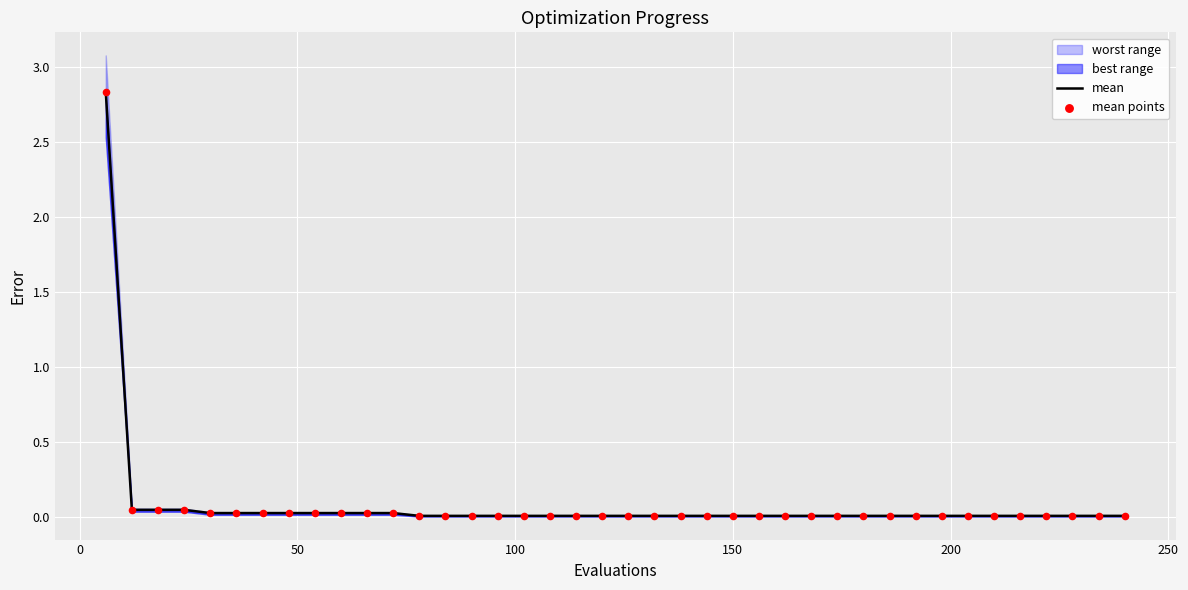

Which series has the widest spread of Y values?

mean